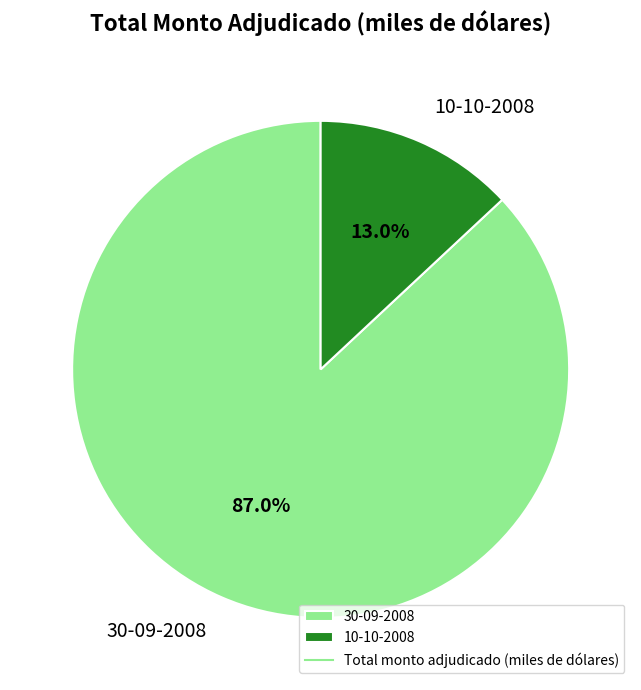

Does 10-10-2008 represent more than half of the total?

No